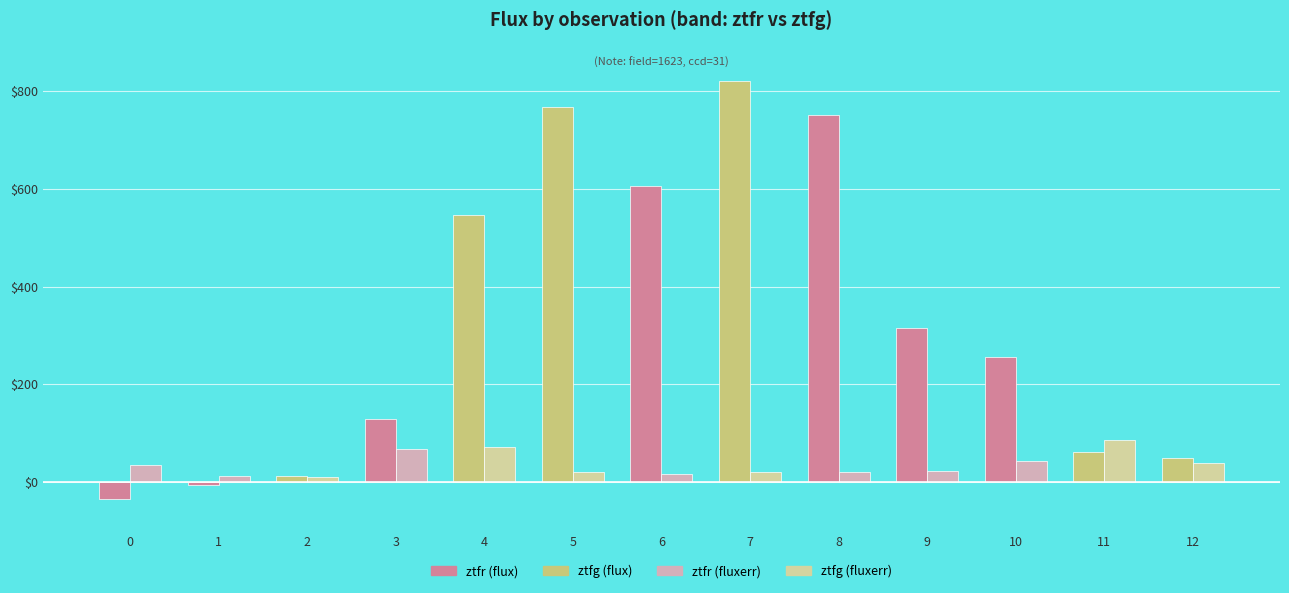

Does the chart contain any negative values?

Yes